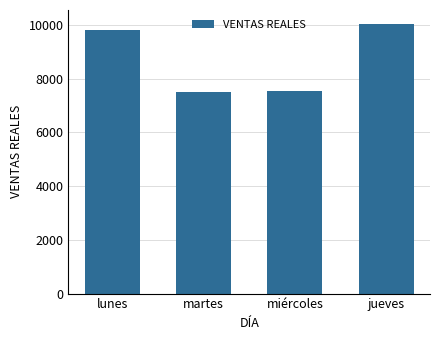

What is the average value?

8734